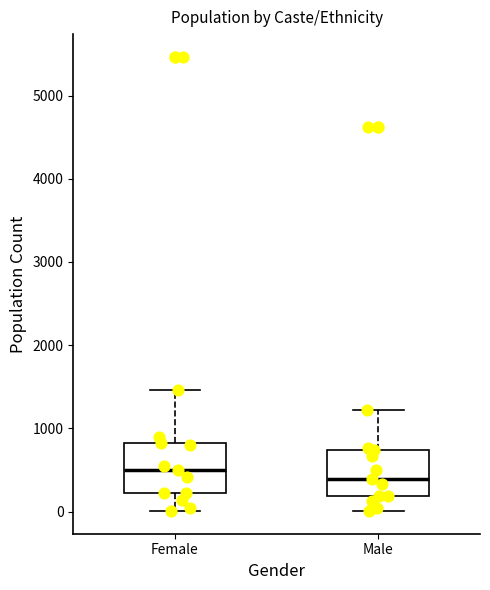

Where does the upper whisker of the box for Male end on the y-axis? The values are not printed on the chart, so give them approximately, as read against the axis.

1200